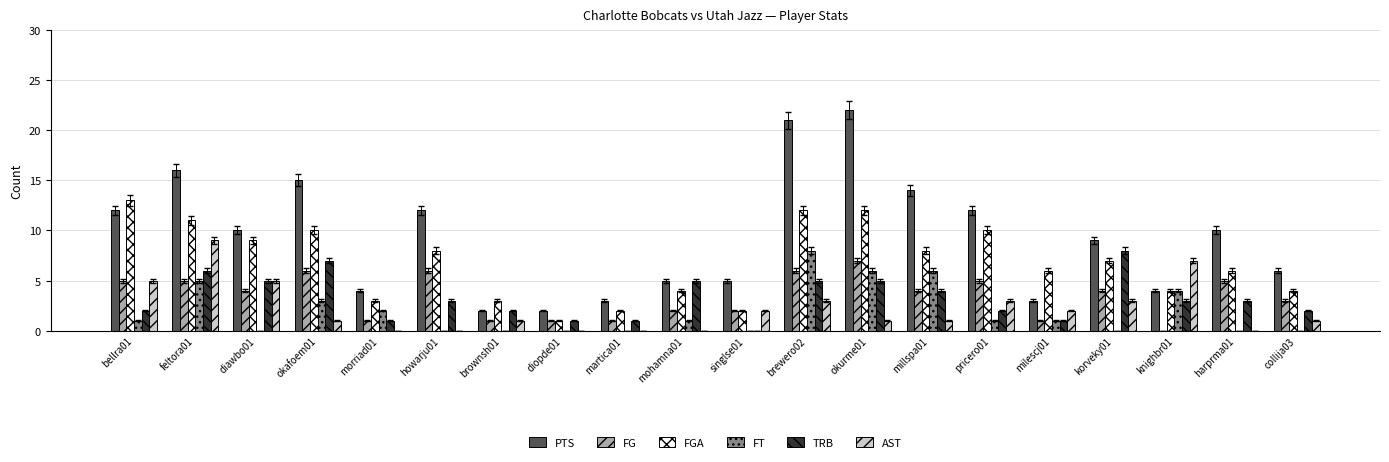

How many data points does each series have?

20